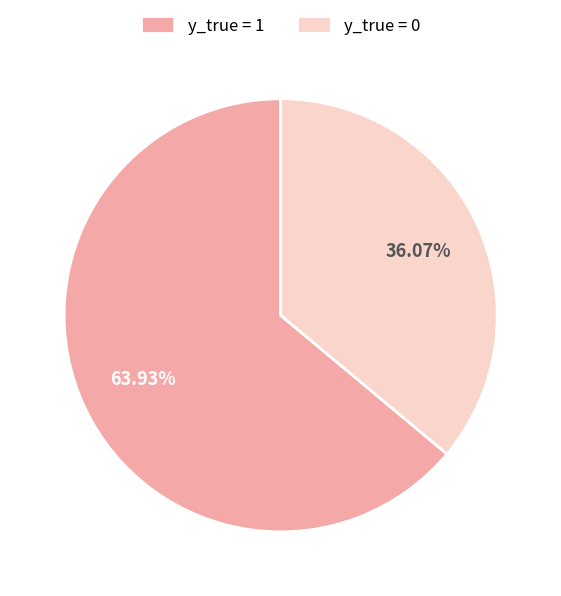

To the nearest percent, what is the difference between the largest and smallest slice percentages?

28%